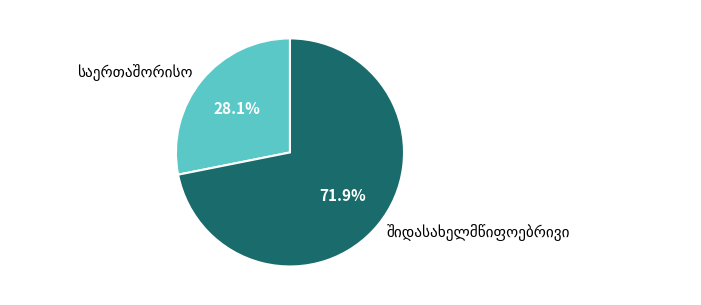

How many segments does this pie chart have?

2